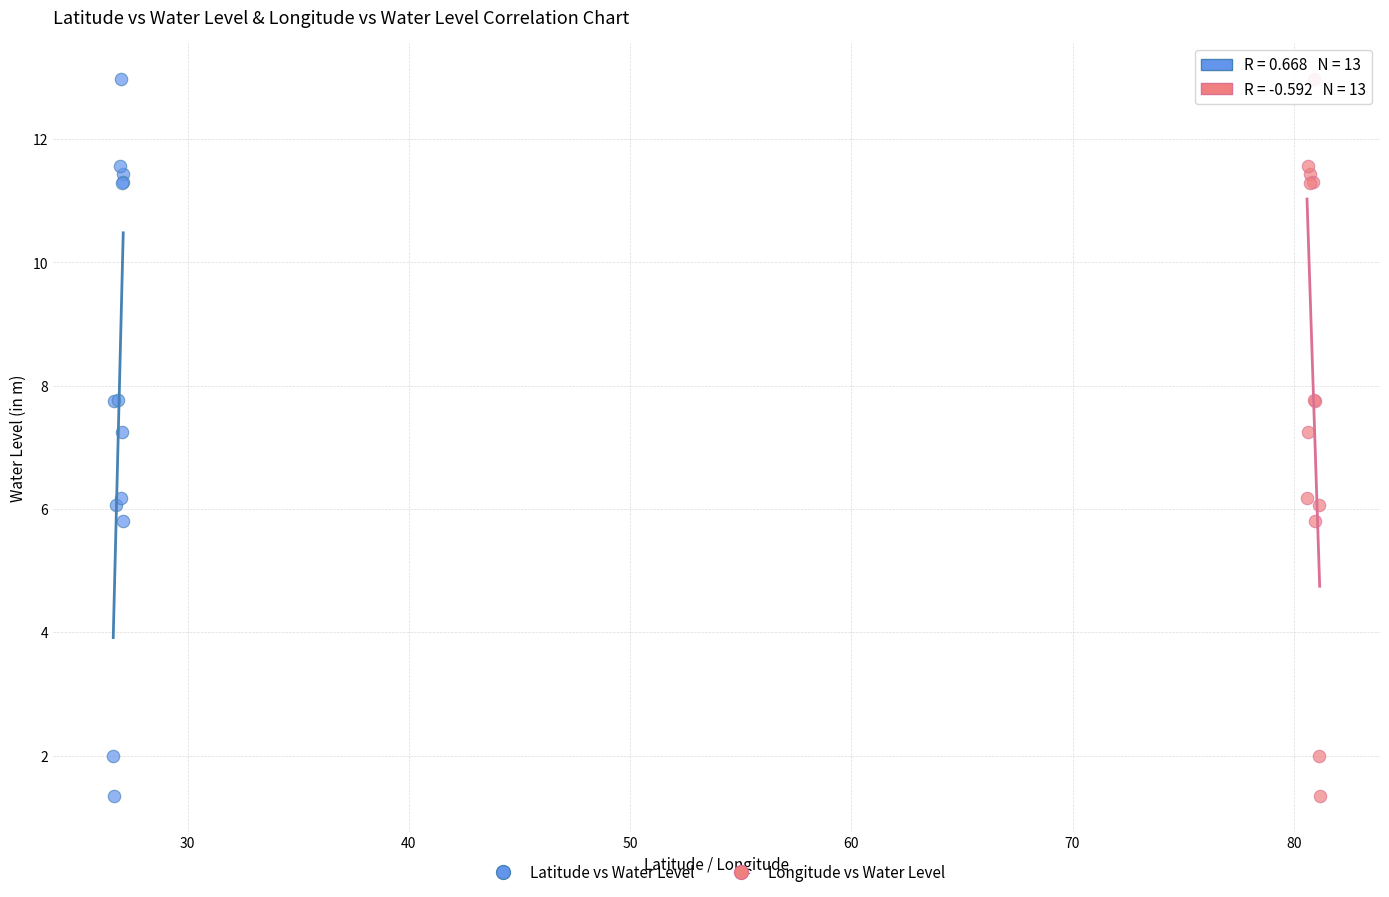

What are all the series names shown in the legend?

Latitude vs Water Level, Longitude vs Water Level